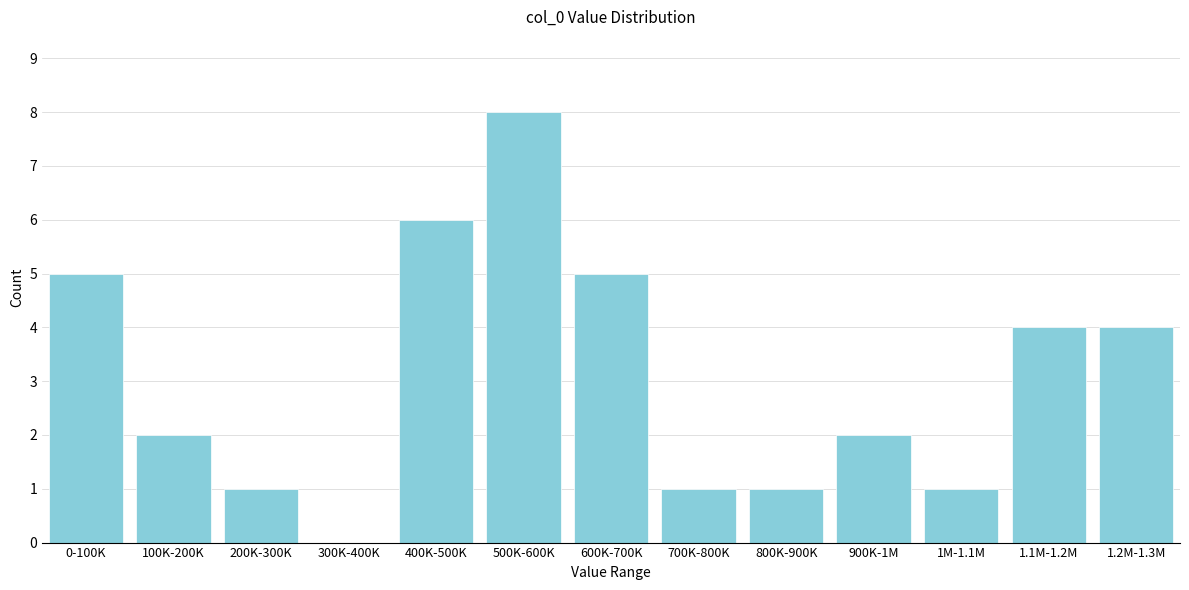

Reading left to right, list all the values displayed in this chart.

0-100K=5	100K-200K=2	200K-300K=1	300K-400K=0	400K-500K=6	500K-600K=8	600K-700K=5	700K-800K=1	800K-900K=1	900K-1M=2	1M-1.1M=1	1.1M-1.2M=4	1.2M-1.3M=4